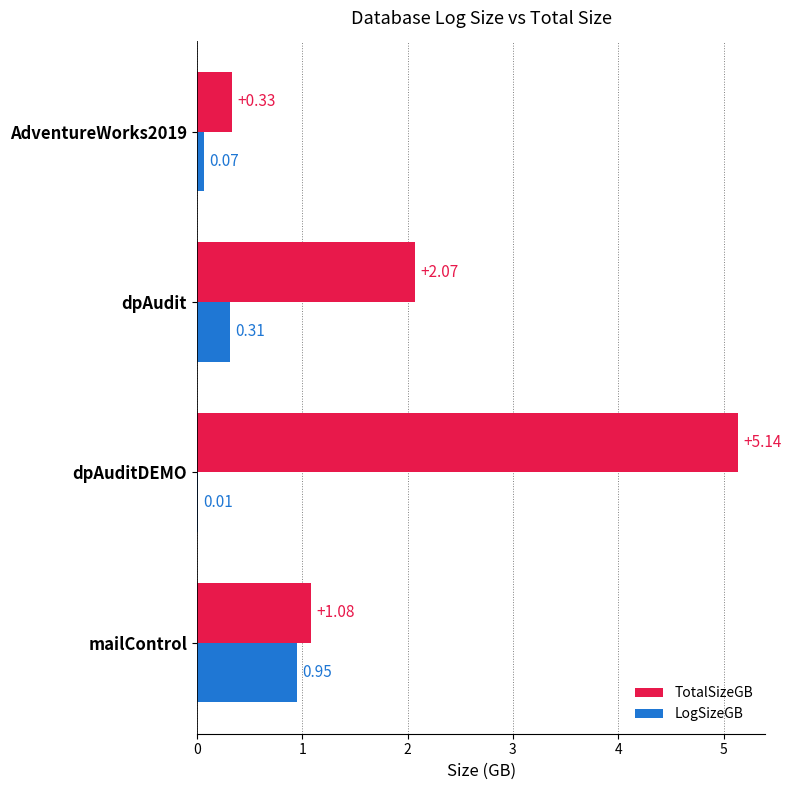

What is the sum of the LogSizeGB values at mailControl and dpAudit?

1.3